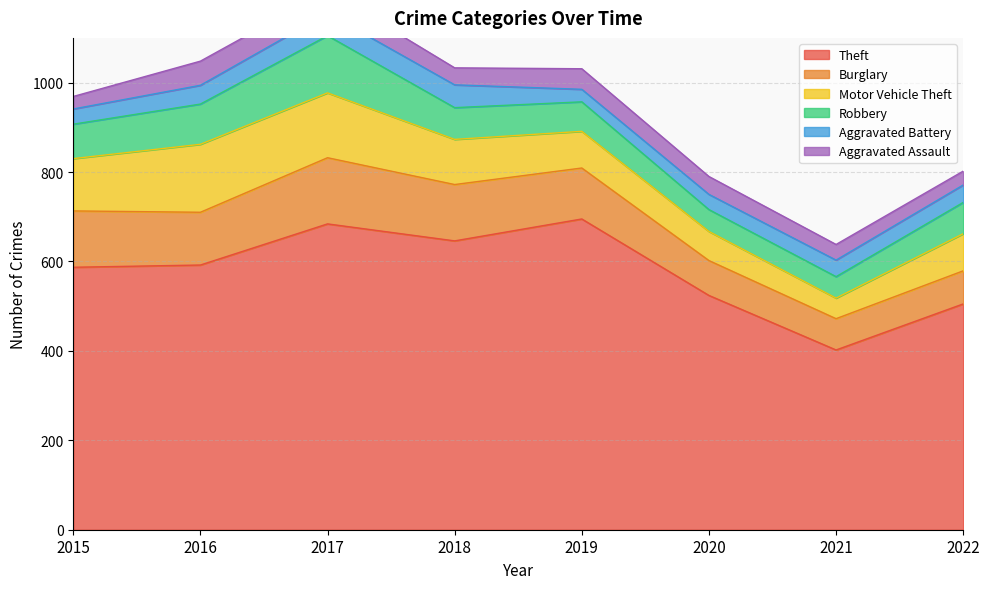

What is the value of the Burglary point at the 2nd from the left?

118